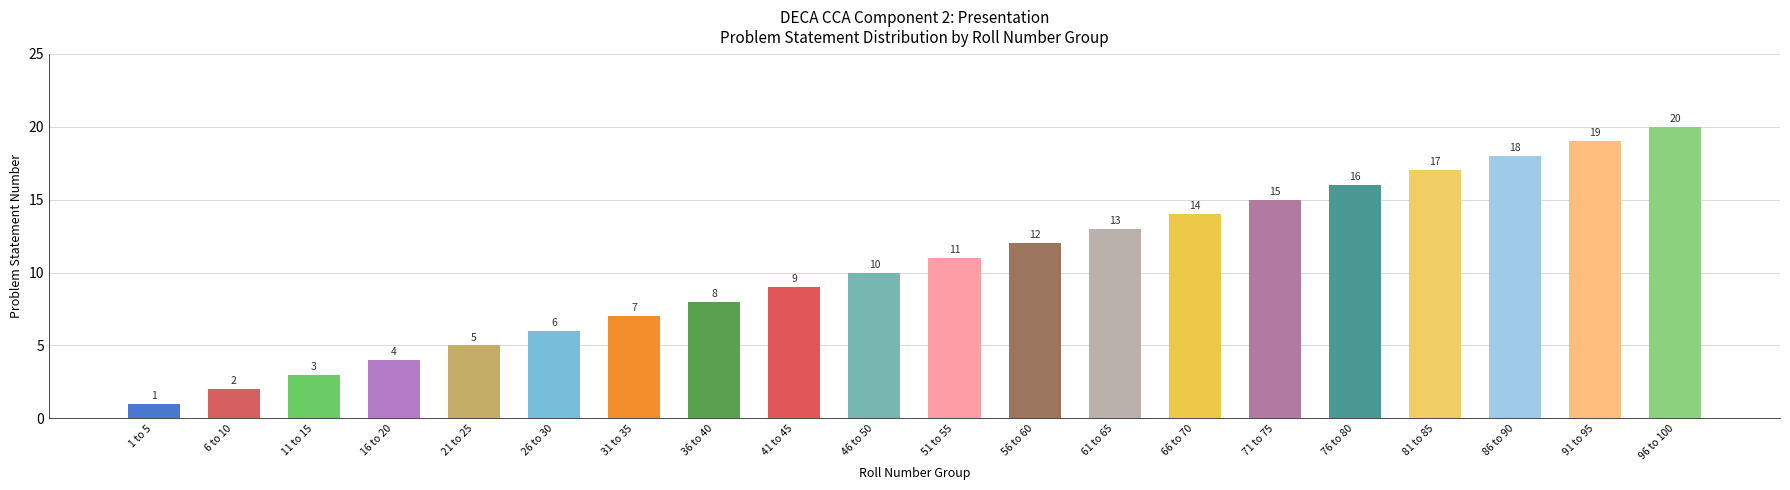

How many data points does each series have?

20